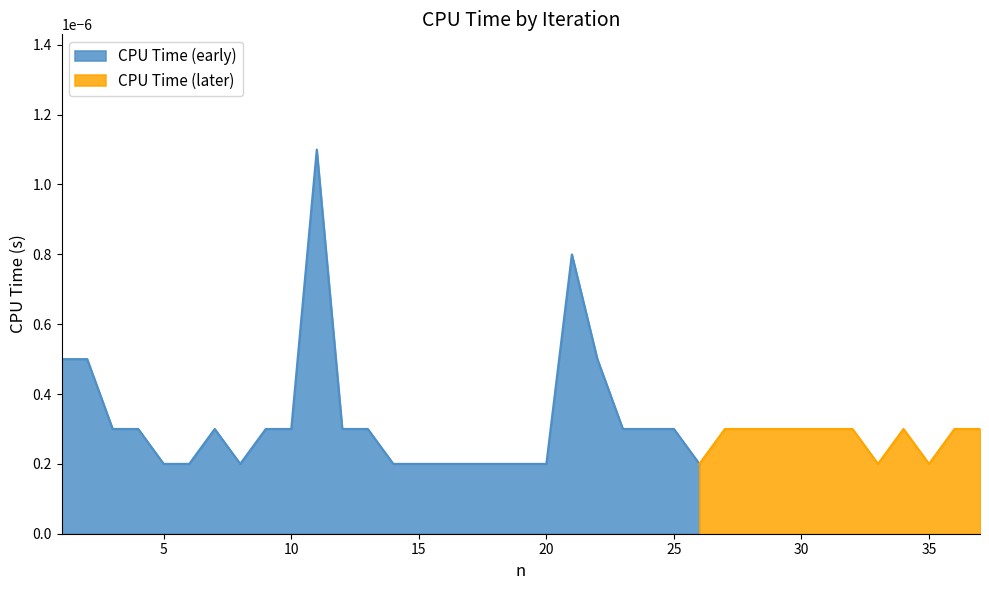

The chart shows a value of 0.0 at 17. True or false?

True